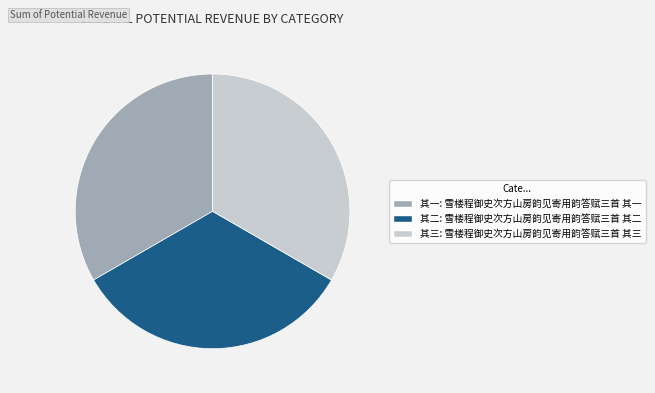

Is there a majority slice in this chart?

No